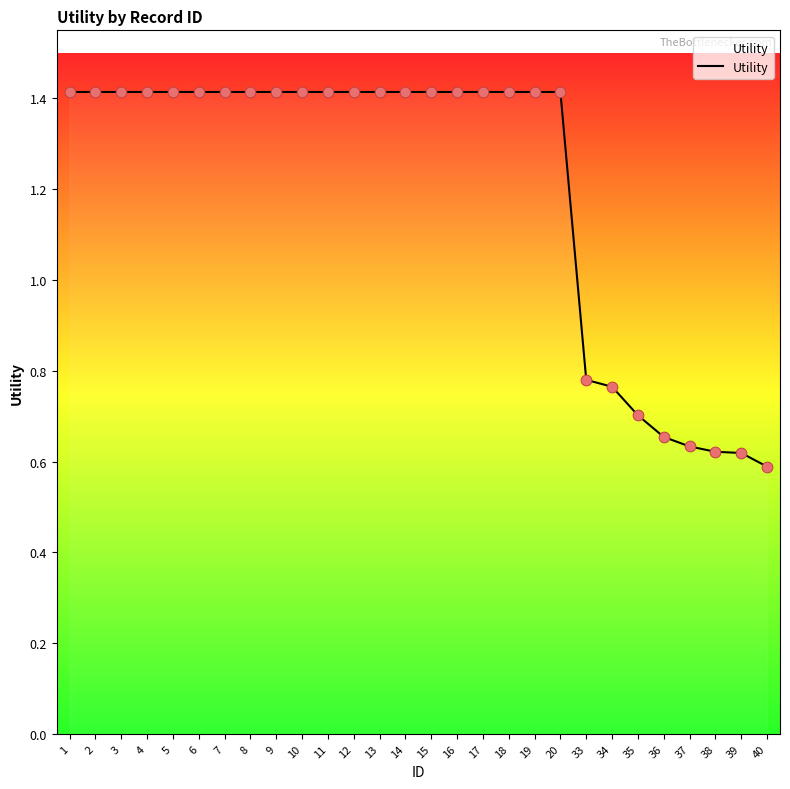

What is the ratio of the value at 14 to the value at 2?

1.0